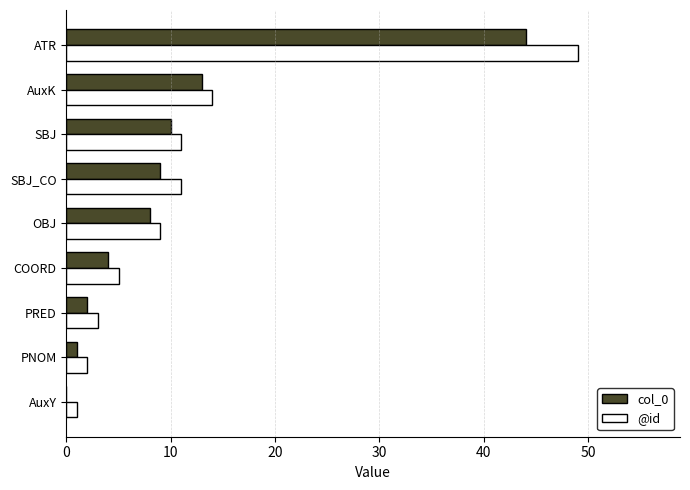

The value of @id at ATR is 49. True or false?

True